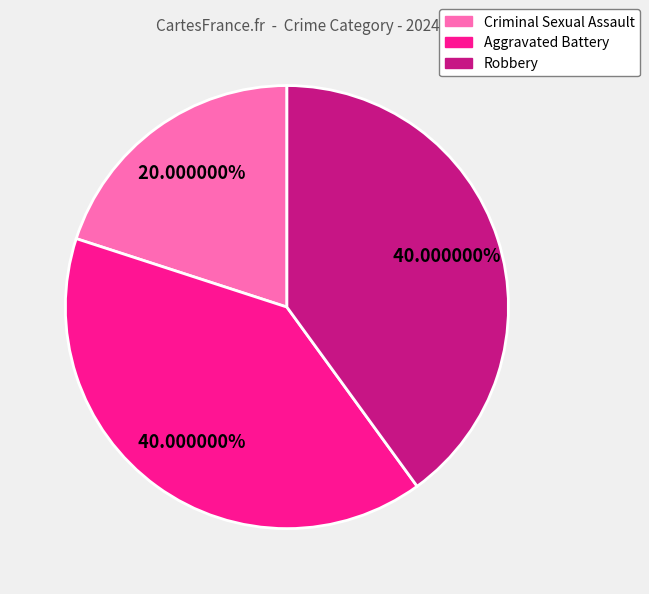

Does any single category account for the majority?

No